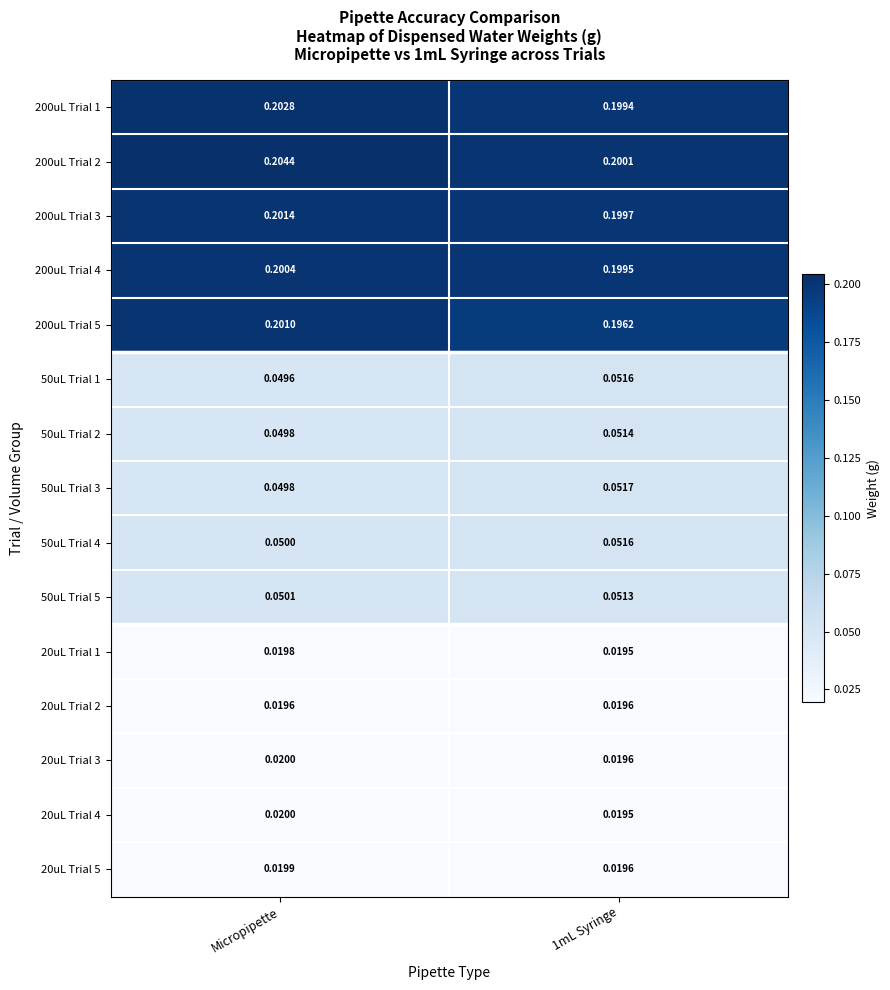

Is the value of 200uL Trial 4 at Micropipette greater than the value of 50uL Trial 2 at Micropipette?

Yes